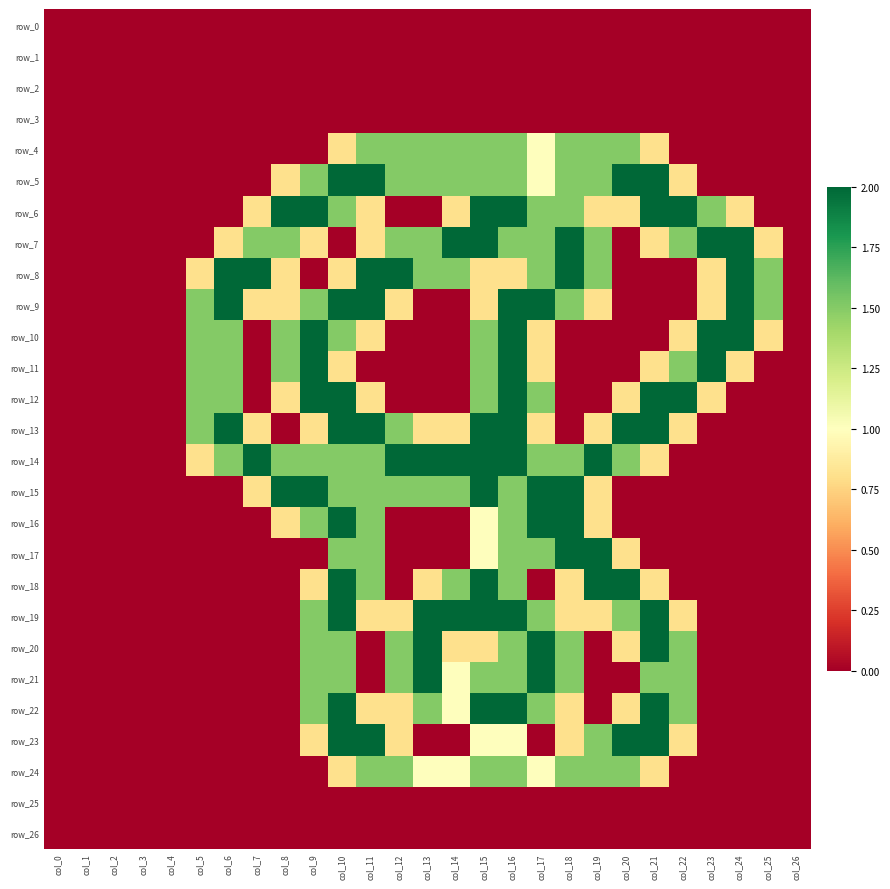

Reading left to right, what are all the values shown in this chart?

row_0: col_0=0.0	col_1=0.0	col_2=0.0	col_3=0.0	col_4=0.0	col_5=0.0	col_6=0.0	col_7=0.0	col_8=0.0	col_9=0.0	col_10=0.0	col_11=0.0	col_12=0.0	col_13=0.0	col_14=0.0	col_15=0.0	col_16=0.0	col_17=0.0	col_18=0.0	col_19=0.0	col_20=0.0	col_21=0.0	col_22=0.0	col_23=0.0	col_24=0.0	col_25=0.0	col_26=0.0
row_1: col_0=0.0	col_1=0.0	col_2=0.0	col_3=0.0	col_4=0.0	col_5=0.0	col_6=0.0	col_7=0.0	col_8=0.0	col_9=0.0	col_10=0.0	col_11=0.0	col_12=0.0	col_13=0.0	col_14=0.0	col_15=0.0	col_16=0.0	col_17=0.0	col_18=0.0	col_19=0.0	col_20=0.0	col_21=0.0	col_22=0.0	col_23=0.0	col_24=0.0	col_25=0.0	col_26=0.0
row_2: col_0=0.0	col_1=0.0	col_2=0.0	col_3=0.0	col_4=0.0	col_5=0.0	col_6=0.0	col_7=0.0	col_8=0.0	col_9=0.0	col_10=0.0	col_11=0.0	col_12=0.0	col_13=0.0	col_14=0.0	col_15=0.0	col_16=0.0	col_17=0.0	col_18=0.0	col_19=0.0	col_20=0.0	col_21=0.0	col_22=0.0	col_23=0.0	col_24=0.0	col_25=0.0	col_26=0.0
row_3: col_0=0.0	col_1=0.0	col_2=0.0	col_3=0.0	col_4=0.0	col_5=0.0	col_6=0.0	col_7=0.0	col_8=0.0	col_9=0.0	col_10=0.0	col_11=0.0	col_12=0.0	col_13=0.0	col_14=0.0	col_15=0.0	col_16=0.0	col_17=0.0	col_18=0.0	col_19=0.0	col_20=0.0	col_21=0.0	col_22=0.0	col_23=0.0	col_24=0.0	col_25=0.0	col_26=0.0
row_4: col_0=0.0	col_1=0.0	col_2=0.0	col_3=0.0	col_4=0.0	col_5=0.0	col_6=0.0	col_7=0.0	col_8=0.0	col_9=0.0	col_10=0.8	col_11=1.5	col_12=1.5	col_13=1.5	col_14=1.5	col_15=1.5	col_16=1.5	col_17=1.0	col_18=1.5	col_19=1.5	col_20=1.5	col_21=0.8	col_22=0.0	col_23=0.0	col_24=0.0	col_25=0.0	col_26=0.0
row_5: col_0=0.0	col_1=0.0	col_2=0.0	col_3=0.0	col_4=0.0	col_5=0.0	col_6=0.0	col_7=0.0	col_8=0.8	col_9=1.5	col_10=2.0	col_11=2.0	col_12=1.5	col_13=1.5	col_14=1.5	col_15=1.5	col_16=1.5	col_17=1.0	col_18=1.5	col_19=1.5	col_20=2.0	col_21=2.0	col_22=0.8	col_23=0.0	col_24=0.0	col_25=0.0	col_26=0.0
row_6: col_0=0.0	col_1=0.0	col_2=0.0	col_3=0.0	col_4=0.0	col_5=0.0	col_6=0.0	col_7=0.8	col_8=2.0	col_9=2.0	col_10=1.5	col_11=0.8	col_12=0.0	col_13=0.0	col_14=0.8	col_15=2.0	col_16=2.0	col_17=1.5	col_18=1.5	col_19=0.8	col_20=0.8	col_21=2.0	col_22=2.0	col_23=1.5	col_24=0.8	col_25=0.0	col_26=0.0
row_7: col_0=0.0	col_1=0.0	col_2=0.0	col_3=0.0	col_4=0.0	col_5=0.0	col_6=0.8	col_7=1.5	col_8=1.5	col_9=0.8	col_10=0.0	col_11=0.8	col_12=1.5	col_13=1.5	col_14=2.0	col_15=2.0	col_16=1.5	col_17=1.5	col_18=2.0	col_19=1.5	col_20=0.0	col_21=0.8	col_22=1.5	col_23=2.0	col_24=2.0	col_25=0.8	col_26=0.0
row_8: col_0=0.0	col_1=0.0	col_2=0.0	col_3=0.0	col_4=0.0	col_5=0.8	col_6=2.0	col_7=2.0	col_8=0.8	col_9=0.0	col_10=0.8	col_11=2.0	col_12=2.0	col_13=1.5	col_14=1.5	col_15=0.8	col_16=0.8	col_17=1.5	col_18=2.0	col_19=1.5	col_20=0.0	col_21=0.0	col_22=0.0	col_23=0.8	col_24=2.0	col_25=1.5	col_26=0.0
row_9: col_0=0.0	col_1=0.0	col_2=0.0	col_3=0.0	col_4=0.0	col_5=1.5	col_6=2.0	col_7=0.8	col_8=0.8	col_9=1.5	col_10=2.0	col_11=2.0	col_12=0.8	col_13=0.0	col_14=0.0	col_15=0.8	col_16=2.0	col_17=2.0	col_18=1.5	col_19=0.8	col_20=0.0	col_21=0.0	col_22=0.0	col_23=0.8	col_24=2.0	col_25=1.5	col_26=0.0
row_10: col_0=0.0	col_1=0.0	col_2=0.0	col_3=0.0	col_4=0.0	col_5=1.5	col_6=1.5	col_7=0.0	col_8=1.5	col_9=2.0	col_10=1.5	col_11=0.8	col_12=0.0	col_13=0.0	col_14=0.0	col_15=1.5	col_16=2.0	col_17=0.8	col_18=0.0	col_19=0.0	col_20=0.0	col_21=0.0	col_22=0.8	col_23=2.0	col_24=2.0	col_25=0.8	col_26=0.0
row_11: col_0=0.0	col_1=0.0	col_2=0.0	col_3=0.0	col_4=0.0	col_5=1.5	col_6=1.5	col_7=0.0	col_8=1.5	col_9=2.0	col_10=0.8	col_11=0.0	col_12=0.0	col_13=0.0	col_14=0.0	col_15=1.5	col_16=2.0	col_17=0.8	col_18=0.0	col_19=0.0	col_20=0.0	col_21=0.8	col_22=1.5	col_23=2.0	col_24=0.8	col_25=0.0	col_26=0.0
row_12: col_0=0.0	col_1=0.0	col_2=0.0	col_3=0.0	col_4=0.0	col_5=1.5	col_6=1.5	col_7=0.0	col_8=0.8	col_9=2.0	col_10=2.0	col_11=0.8	col_12=0.0	col_13=0.0	col_14=0.0	col_15=1.5	col_16=2.0	col_17=1.5	col_18=0.0	col_19=0.0	col_20=0.8	col_21=2.0	col_22=2.0	col_23=0.8	col_24=0.0	col_25=0.0	col_26=0.0
row_13: col_0=0.0	col_1=0.0	col_2=0.0	col_3=0.0	col_4=0.0	col_5=1.5	col_6=2.0	col_7=0.8	col_8=0.0	col_9=0.8	col_10=2.0	col_11=2.0	col_12=1.5	col_13=0.8	col_14=0.8	col_15=2.0	col_16=2.0	col_17=0.8	col_18=0.0	col_19=0.8	col_20=2.0	col_21=2.0	col_22=0.8	col_23=0.0	col_24=0.0	col_25=0.0	col_26=0.0
row_14: col_0=0.0	col_1=0.0	col_2=0.0	col_3=0.0	col_4=0.0	col_5=0.8	col_6=1.5	col_7=2.0	col_8=1.5	col_9=1.5	col_10=1.5	col_11=1.5	col_12=2.0	col_13=2.0	col_14=2.0	col_15=2.0	col_16=2.0	col_17=1.5	col_18=1.5	col_19=2.0	col_20=1.5	col_21=0.8	col_22=0.0	col_23=0.0	col_24=0.0	col_25=0.0	col_26=0.0
row_15: col_0=0.0	col_1=0.0	col_2=0.0	col_3=0.0	col_4=0.0	col_5=0.0	col_6=0.0	col_7=0.8	col_8=2.0	col_9=2.0	col_10=1.5	col_11=1.5	col_12=1.5	col_13=1.5	col_14=1.5	col_15=2.0	col_16=1.5	col_17=2.0	col_18=2.0	col_19=0.8	col_20=0.0	col_21=0.0	col_22=0.0	col_23=0.0	col_24=0.0	col_25=0.0	col_26=0.0
row_16: col_0=0.0	col_1=0.0	col_2=0.0	col_3=0.0	col_4=0.0	col_5=0.0	col_6=0.0	col_7=0.0	col_8=0.8	col_9=1.5	col_10=2.0	col_11=1.5	col_12=0.0	col_13=0.0	col_14=0.0	col_15=1.0	col_16=1.5	col_17=2.0	col_18=2.0	col_19=0.8	col_20=0.0	col_21=0.0	col_22=0.0	col_23=0.0	col_24=0.0	col_25=0.0	col_26=0.0
row_17: col_0=0.0	col_1=0.0	col_2=0.0	col_3=0.0	col_4=0.0	col_5=0.0	col_6=0.0	col_7=0.0	col_8=0.0	col_9=0.0	col_10=1.5	col_11=1.5	col_12=0.0	col_13=0.0	col_14=0.0	col_15=1.0	col_16=1.5	col_17=1.5	col_18=2.0	col_19=2.0	col_20=0.8	col_21=0.0	col_22=0.0	col_23=0.0	col_24=0.0	col_25=0.0	col_26=0.0
row_18: col_0=0.0	col_1=0.0	col_2=0.0	col_3=0.0	col_4=0.0	col_5=0.0	col_6=0.0	col_7=0.0	col_8=0.0	col_9=0.8	col_10=2.0	col_11=1.5	col_12=0.0	col_13=0.8	col_14=1.5	col_15=2.0	col_16=1.5	col_17=0.0	col_18=0.8	col_19=2.0	col_20=2.0	col_21=0.8	col_22=0.0	col_23=0.0	col_24=0.0	col_25=0.0	col_26=0.0
row_19: col_0=0.0	col_1=0.0	col_2=0.0	col_3=0.0	col_4=0.0	col_5=0.0	col_6=0.0	col_7=0.0	col_8=0.0	col_9=1.5	col_10=2.0	col_11=0.8	col_12=0.8	col_13=2.0	col_14=2.0	col_15=2.0	col_16=2.0	col_17=1.5	col_18=0.8	col_19=0.8	col_20=1.5	col_21=2.0	col_22=0.8	col_23=0.0	col_24=0.0	col_25=0.0	col_26=0.0
row_20: col_0=0.0	col_1=0.0	col_2=0.0	col_3=0.0	col_4=0.0	col_5=0.0	col_6=0.0	col_7=0.0	col_8=0.0	col_9=1.5	col_10=1.5	col_11=0.0	col_12=1.5	col_13=2.0	col_14=0.8	col_15=0.8	col_16=1.5	col_17=2.0	col_18=1.5	col_19=0.0	col_20=0.8	col_21=2.0	col_22=1.5	col_23=0.0	col_24=0.0	col_25=0.0	col_26=0.0
row_21: col_0=0.0	col_1=0.0	col_2=0.0	col_3=0.0	col_4=0.0	col_5=0.0	col_6=0.0	col_7=0.0	col_8=0.0	col_9=1.5	col_10=1.5	col_11=0.0	col_12=1.5	col_13=2.0	col_14=1.0	col_15=1.5	col_16=1.5	col_17=2.0	col_18=1.5	col_19=0.0	col_20=0.0	col_21=1.5	col_22=1.5	col_23=0.0	col_24=0.0	col_25=0.0	col_26=0.0
row_22: col_0=0.0	col_1=0.0	col_2=0.0	col_3=0.0	col_4=0.0	col_5=0.0	col_6=0.0	col_7=0.0	col_8=0.0	col_9=1.5	col_10=2.0	col_11=0.8	col_12=0.8	col_13=1.5	col_14=1.0	col_15=2.0	col_16=2.0	col_17=1.5	col_18=0.8	col_19=0.0	col_20=0.8	col_21=2.0	col_22=1.5	col_23=0.0	col_24=0.0	col_25=0.0	col_26=0.0
row_23: col_0=0.0	col_1=0.0	col_2=0.0	col_3=0.0	col_4=0.0	col_5=0.0	col_6=0.0	col_7=0.0	col_8=0.0	col_9=0.8	col_10=2.0	col_11=2.0	col_12=0.8	col_13=0.0	col_14=0.0	col_15=1.0	col_16=1.0	col_17=0.0	col_18=0.8	col_19=1.5	col_20=2.0	col_21=2.0	col_22=0.8	col_23=0.0	col_24=0.0	col_25=0.0	col_26=0.0
row_24: col_0=0.0	col_1=0.0	col_2=0.0	col_3=0.0	col_4=0.0	col_5=0.0	col_6=0.0	col_7=0.0	col_8=0.0	col_9=0.0	col_10=0.8	col_11=1.5	col_12=1.5	col_13=1.0	col_14=1.0	col_15=1.5	col_16=1.5	col_17=1.0	col_18=1.5	col_19=1.5	col_20=1.5	col_21=0.8	col_22=0.0	col_23=0.0	col_24=0.0	col_25=0.0	col_26=0.0
row_25: col_0=0.0	col_1=0.0	col_2=0.0	col_3=0.0	col_4=0.0	col_5=0.0	col_6=0.0	col_7=0.0	col_8=0.0	col_9=0.0	col_10=0.0	col_11=0.0	col_12=0.0	col_13=0.0	col_14=0.0	col_15=0.0	col_16=0.0	col_17=0.0	col_18=0.0	col_19=0.0	col_20=0.0	col_21=0.0	col_22=0.0	col_23=0.0	col_24=0.0	col_25=0.0	col_26=0.0
row_26: col_0=0.0	col_1=0.0	col_2=0.0	col_3=0.0	col_4=0.0	col_5=0.0	col_6=0.0	col_7=0.0	col_8=0.0	col_9=0.0	col_10=0.0	col_11=0.0	col_12=0.0	col_13=0.0	col_14=0.0	col_15=0.0	col_16=0.0	col_17=0.0	col_18=0.0	col_19=0.0	col_20=0.0	col_21=0.0	col_22=0.0	col_23=0.0	col_24=0.0	col_25=0.0	col_26=0.0